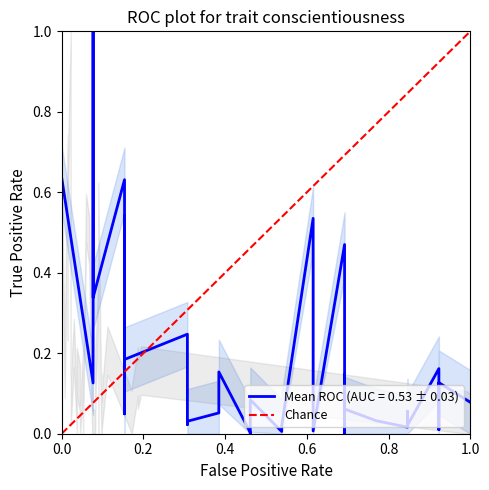

Does the chart have visible grid lines?

No